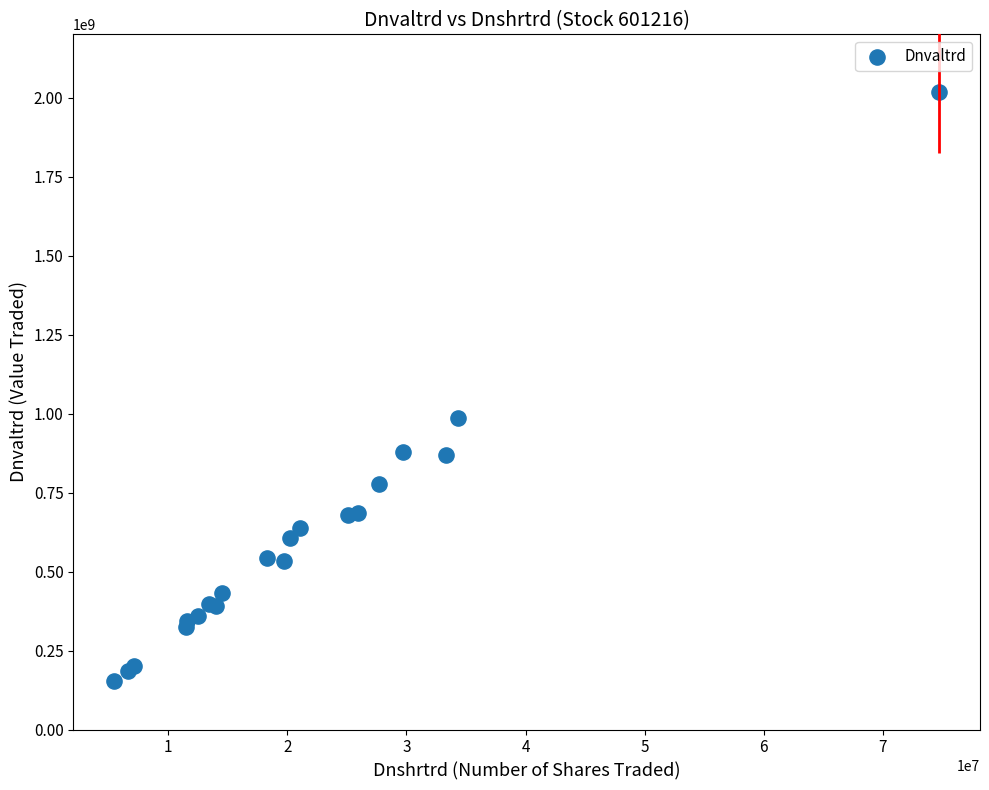

What Y value in the scatter plot is closest to 1085975617?

985533370